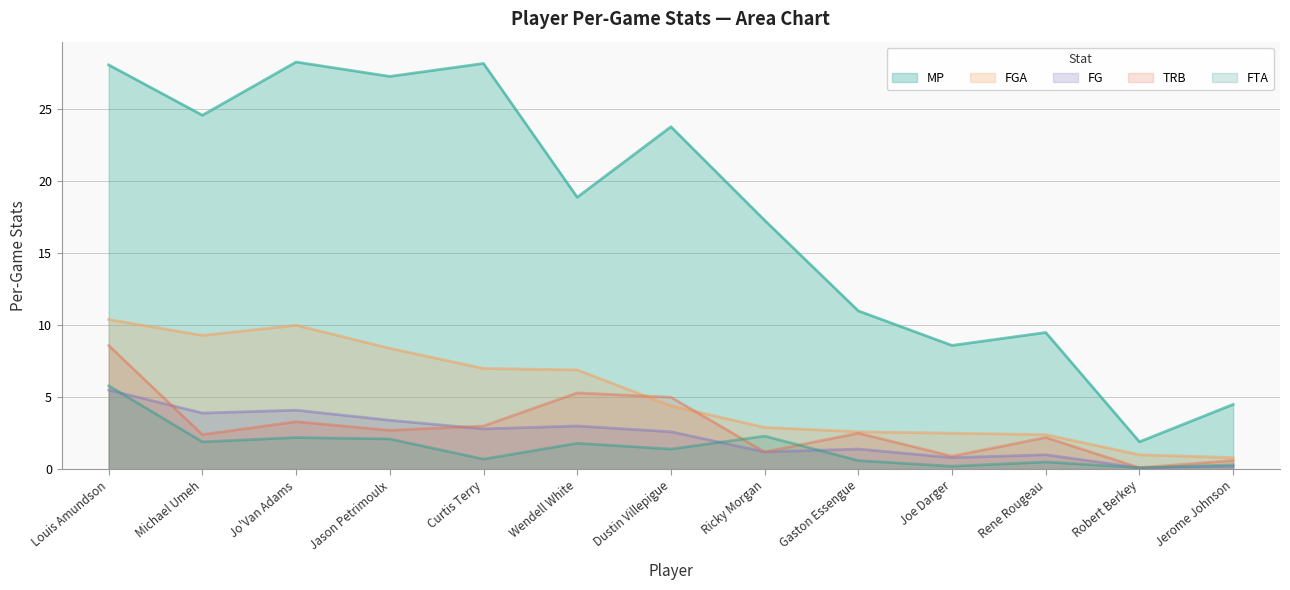

True or false: FGA has a value of 2.4 at Rene Rougeau.

True